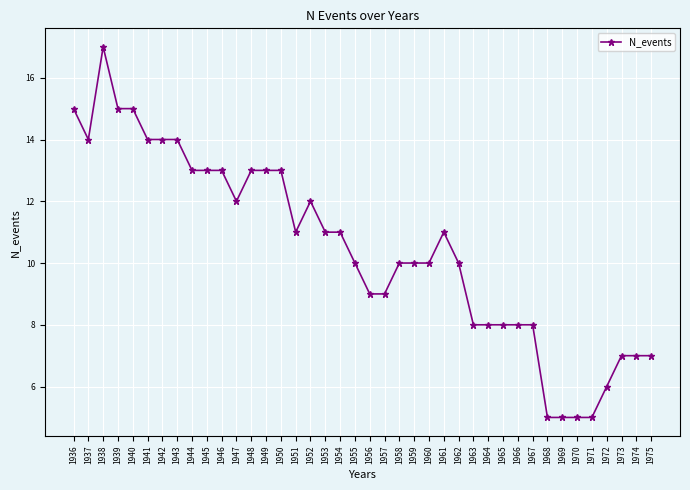

At which label does the data first exceed 11?

1936